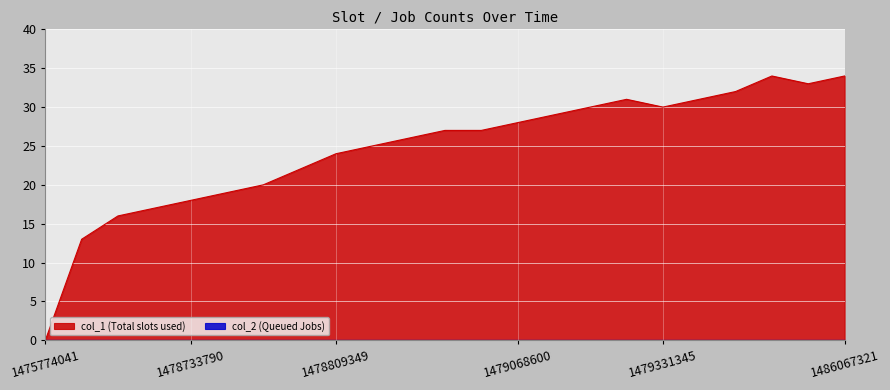

What is the average value?

25